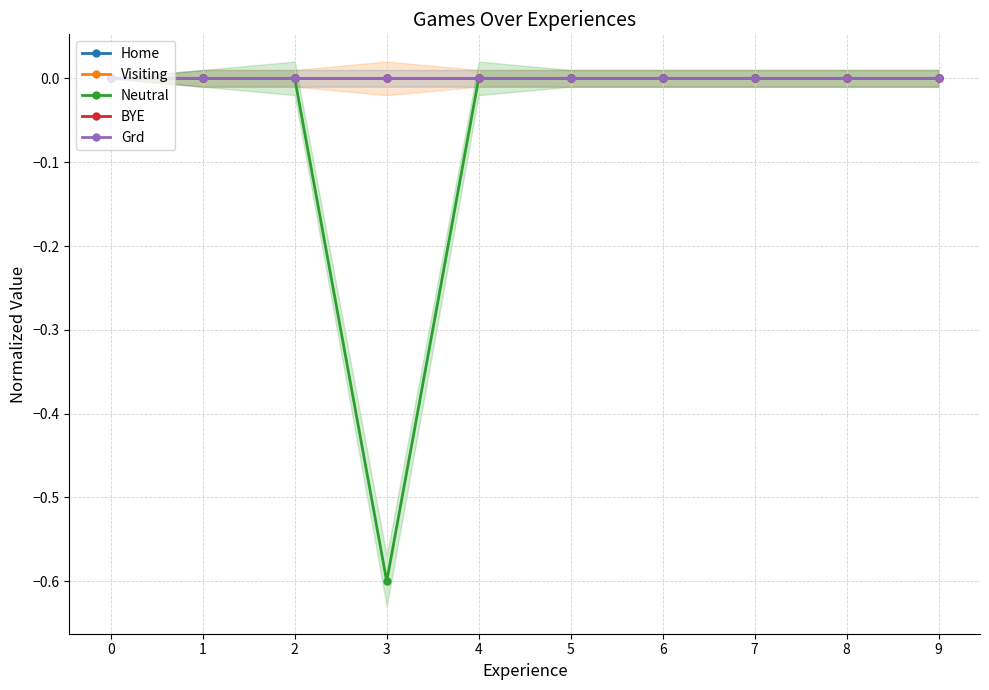

Which series changed the most between 4 and 6?

Home